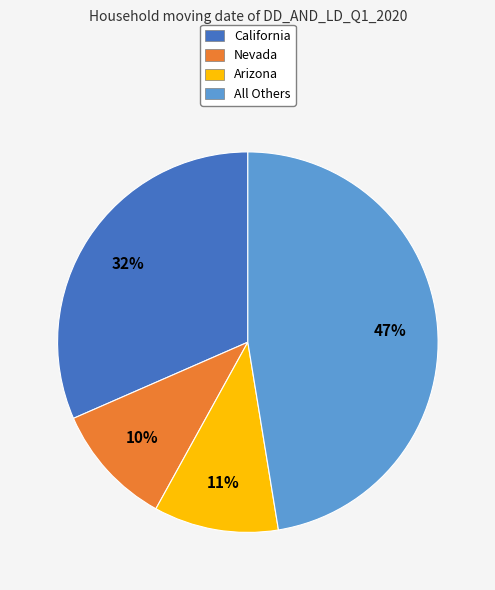

Does Arizona represent more than half of the total?

No